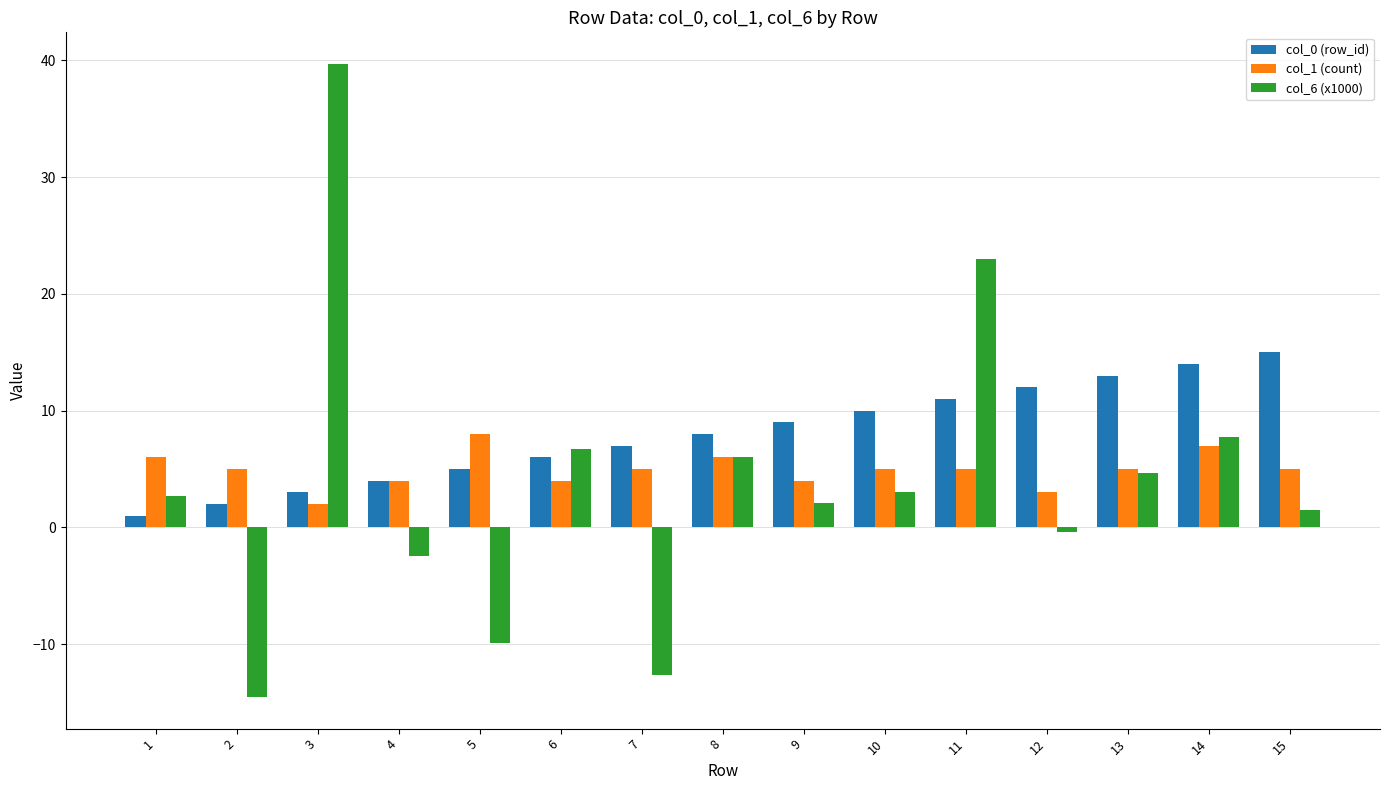

The value of col_0 (row_id) at 13 is 13.0. True or false?

True